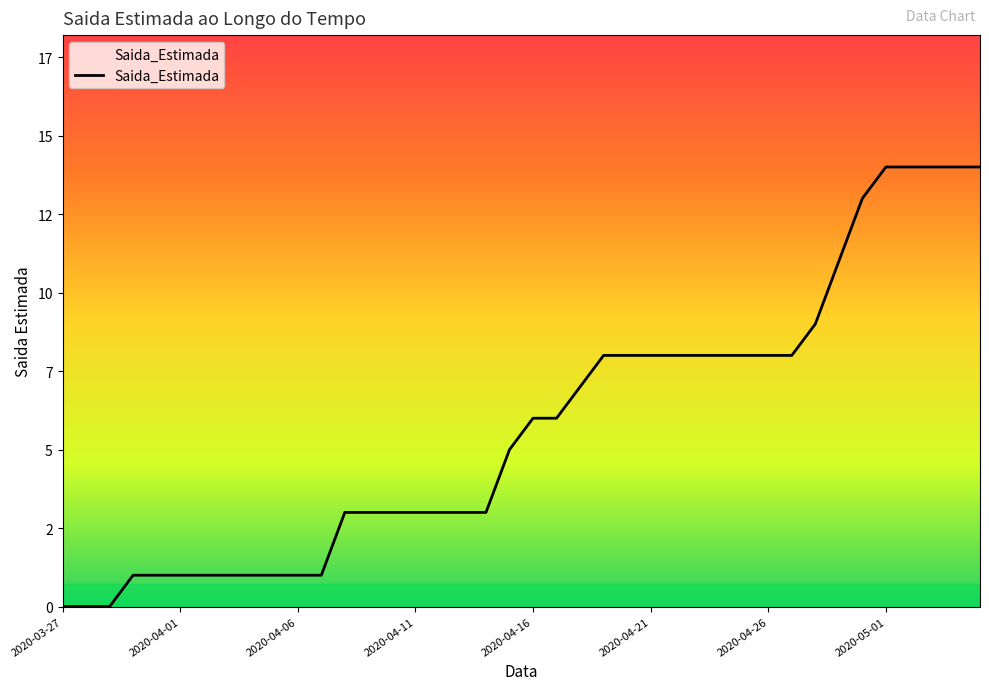

Where does the data first go above 6?

2020-04-18